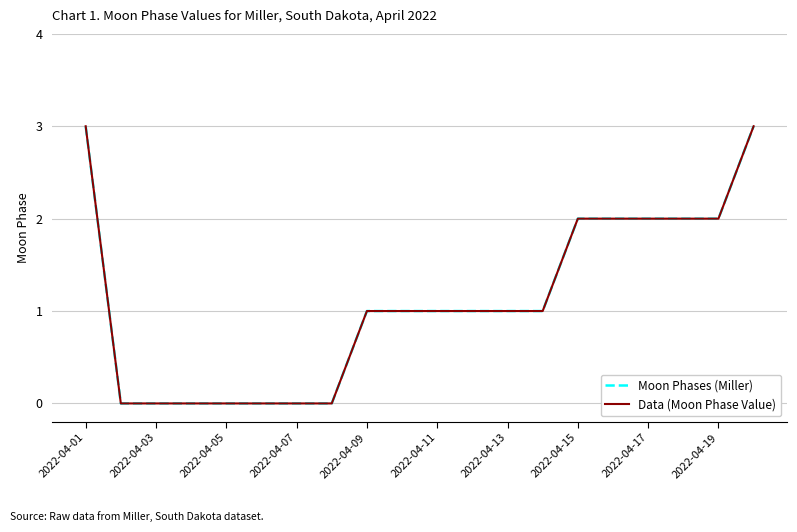

Does the chart display data point markers on the line(s)?

No